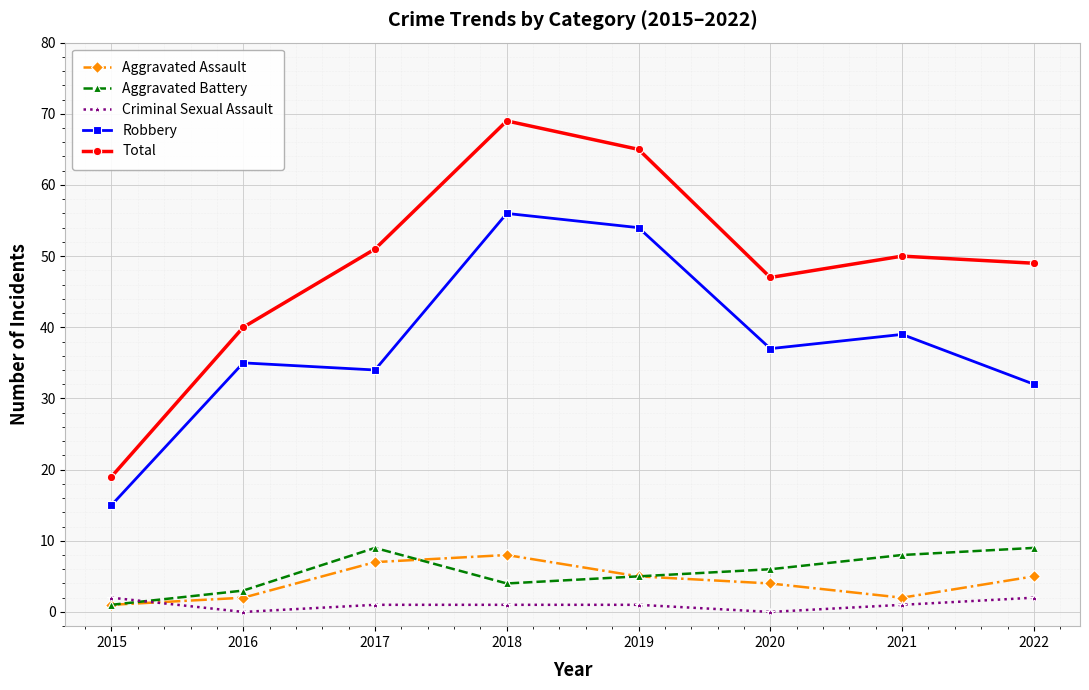

At 2022, list the series in order from largest to smallest.

Total, Robbery, Aggravated Battery, Aggravated Assault, Criminal Sexual Assault